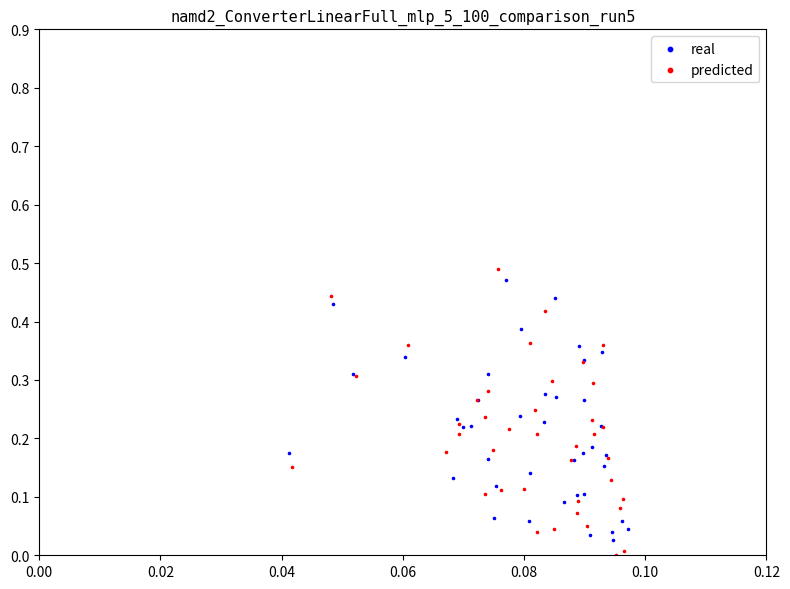

Which series has the largest Y range (max minus min)?

predicted